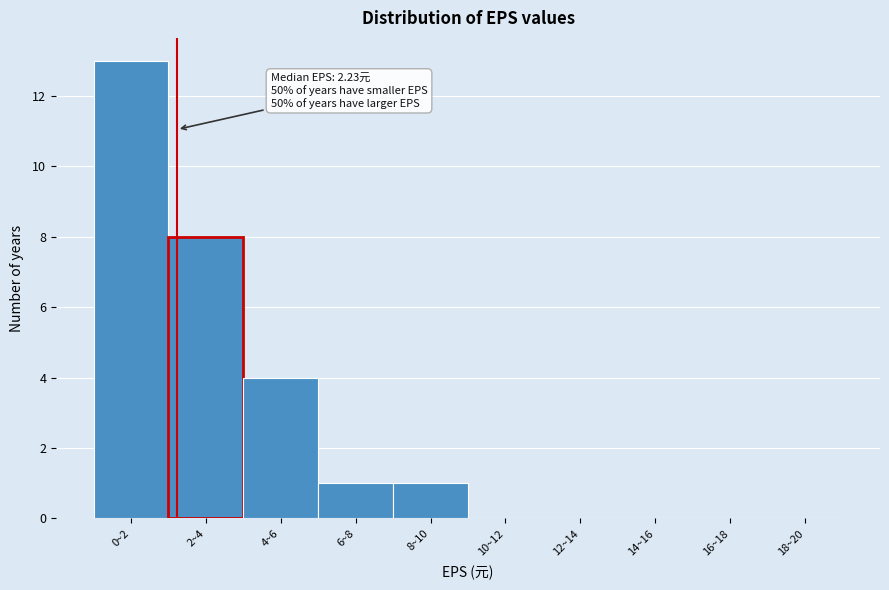

Reading left to right, what are all the values shown in this chart?

0~2=13	2~4=8	4~6=4	6~8=1	8~10=1	10~12=0	12~14=0	14~16=0	16~18=0	18~20=0